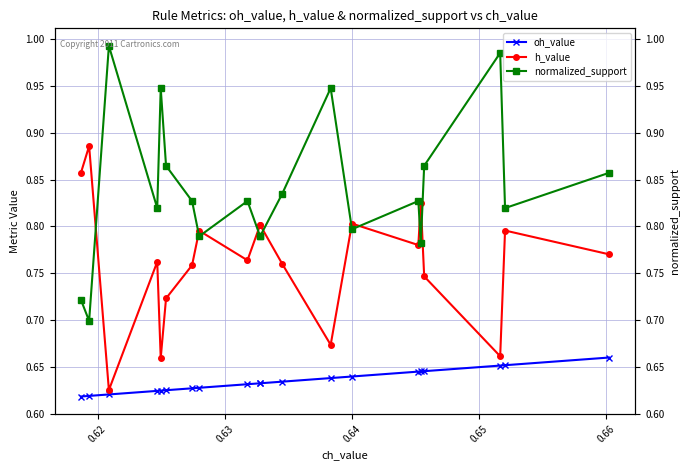

Does the chart display data point markers on the line(s)?

Yes